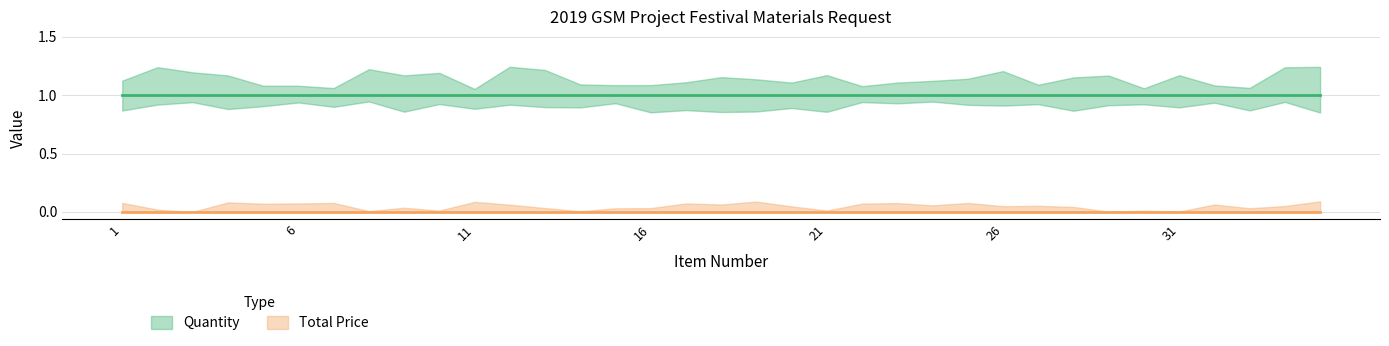

Which category has the lowest value across all series?

1